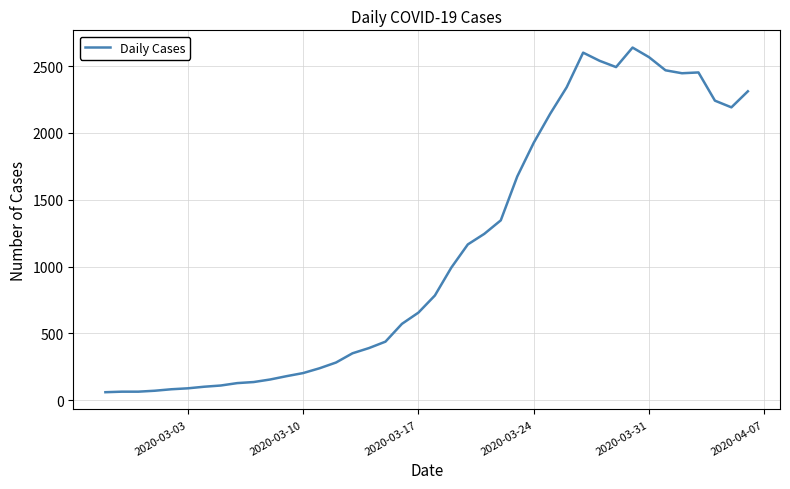

How many lines are shown in the chart?

1